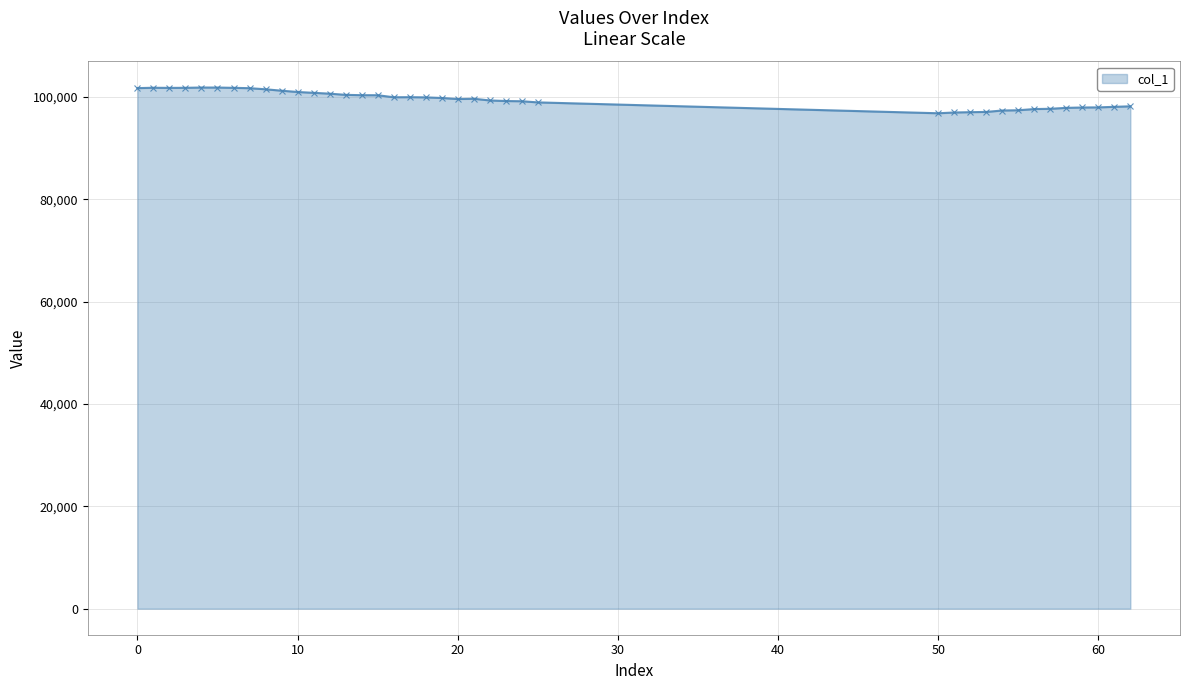

How many categories are shown in the chart?

39